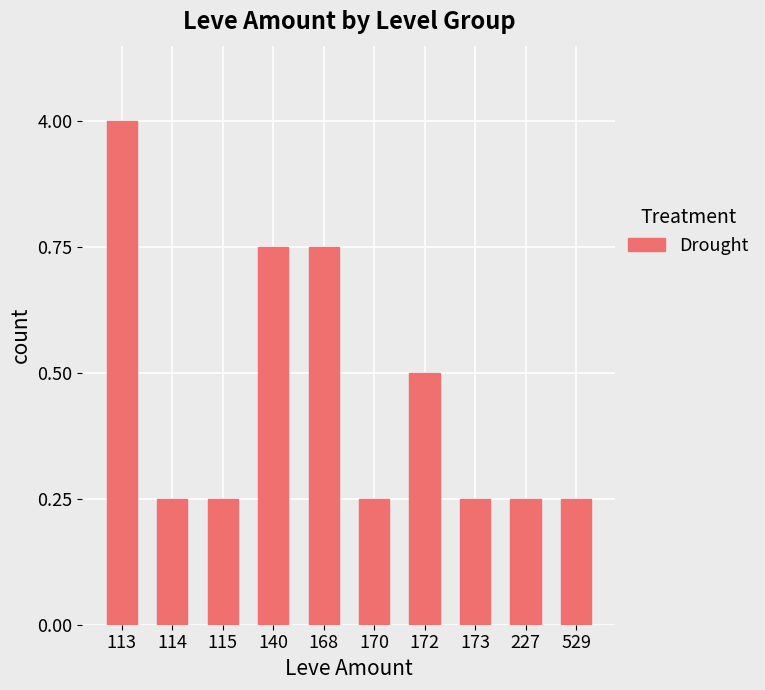

Are the bars horizontal?

No